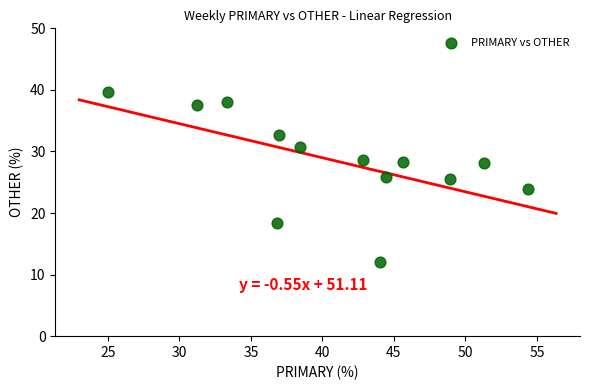

What is the range of X values (max minus min)?

29.3